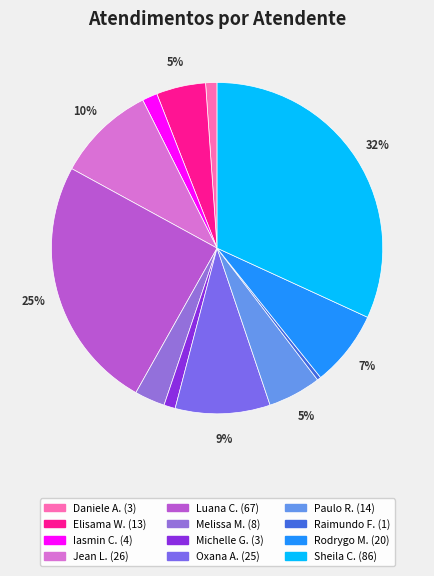

Count the number of slices in the pie.

12